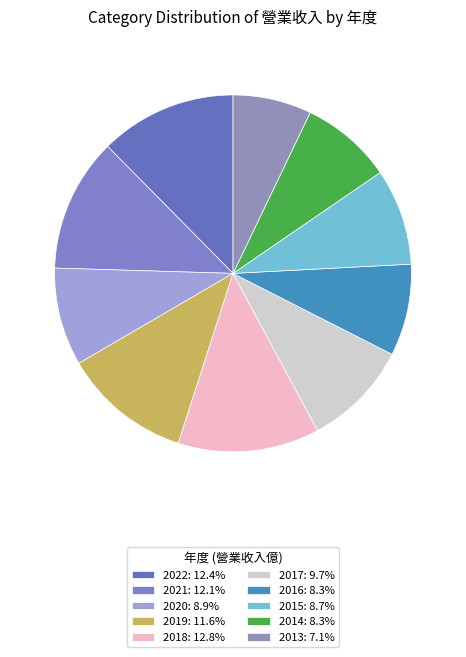

Is the sum of 2020 and 2016 greater than half?

No